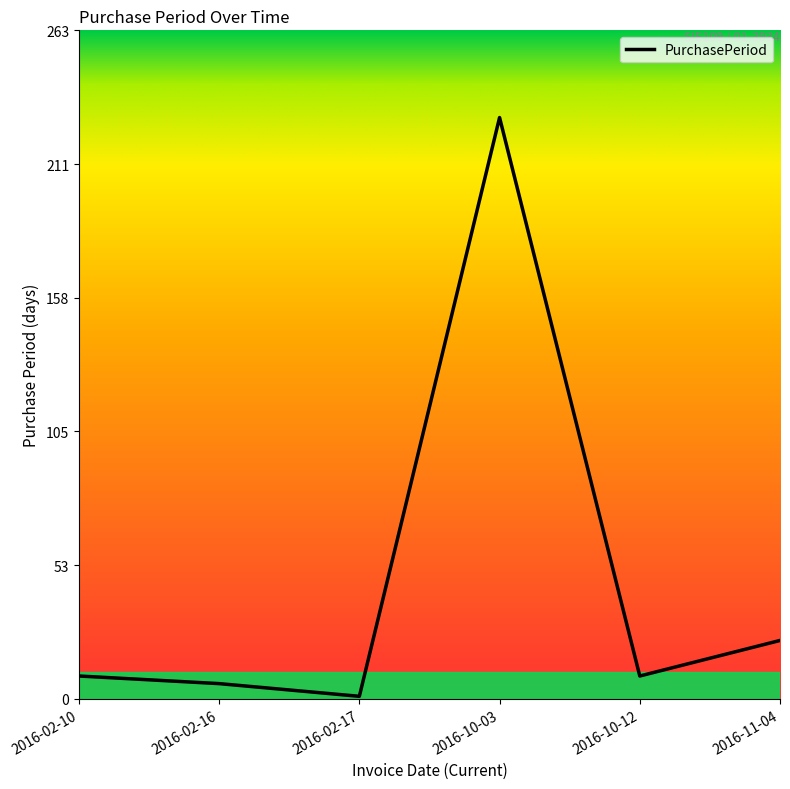

True or false: the data shows 9 at 2016-10-12.

True